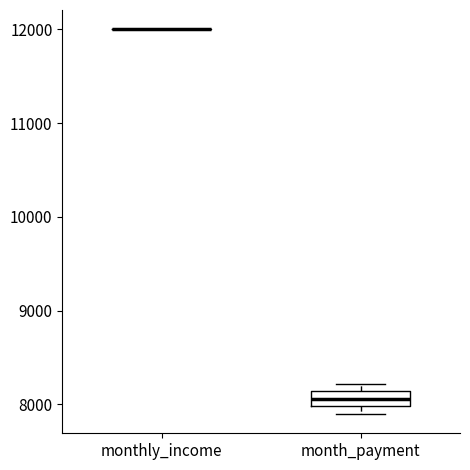

Where is the lower edge of the box for month_payment on the y-axis? The values are not printed on the chart, so give them approximately, as read against the axis.

8000